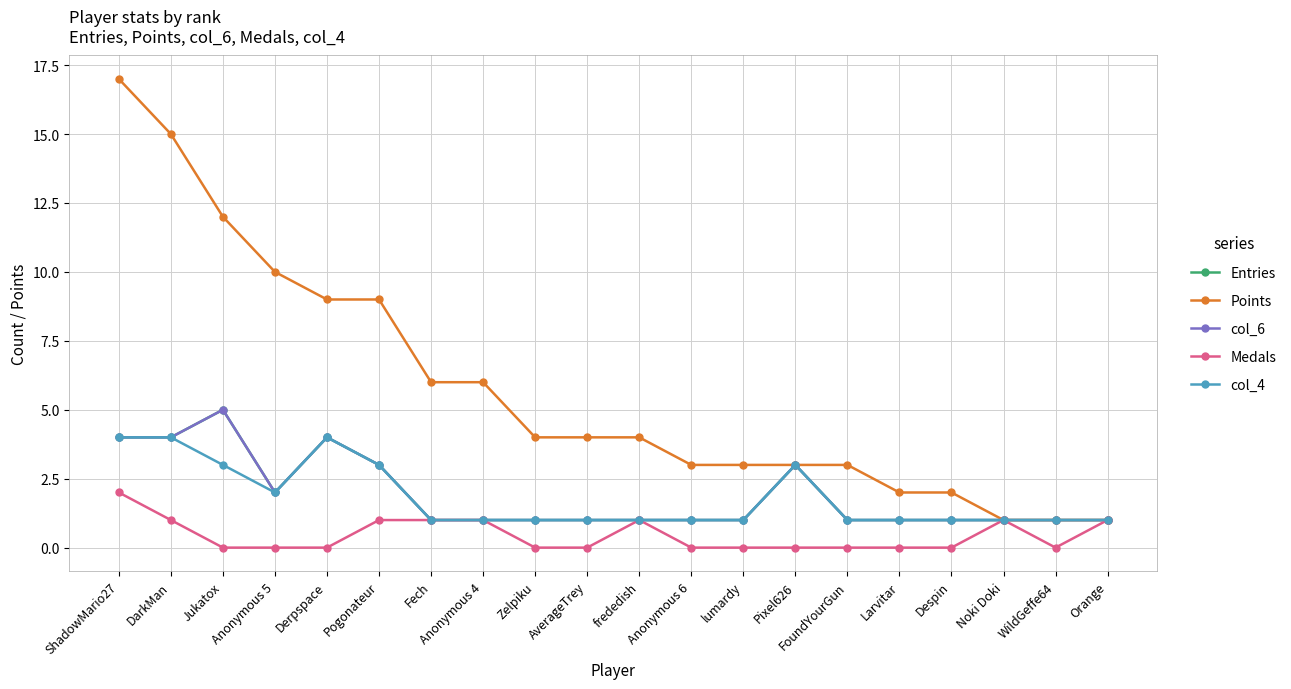

Is this an area chart (filled region under the line)?

No